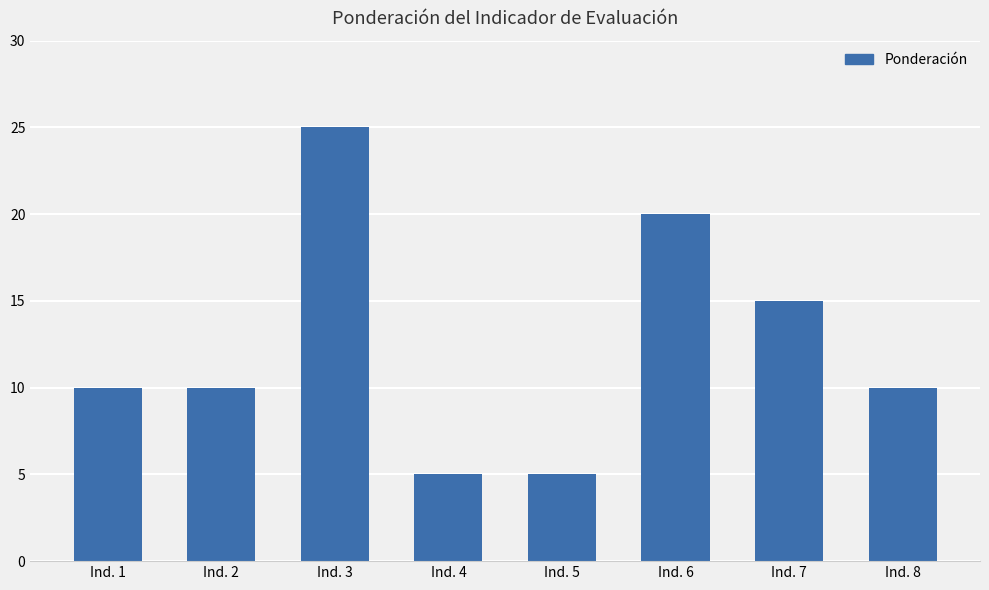

How many categories are shown in the chart?

8